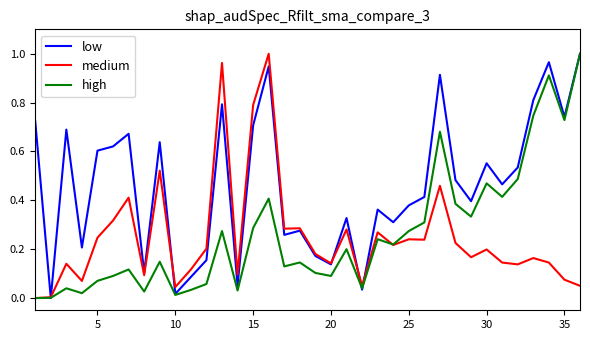

Which series has the largest total across all categories?

low